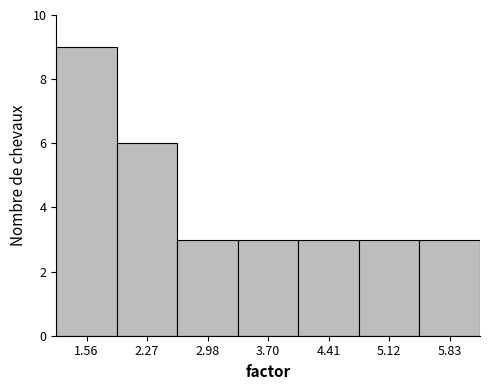

What is the height of the bar covering 1.9 to 2.6 on the x-axis? Neither the bar edges nor the heights are printed on the chart, so give them approximately, as read against the axes.

6